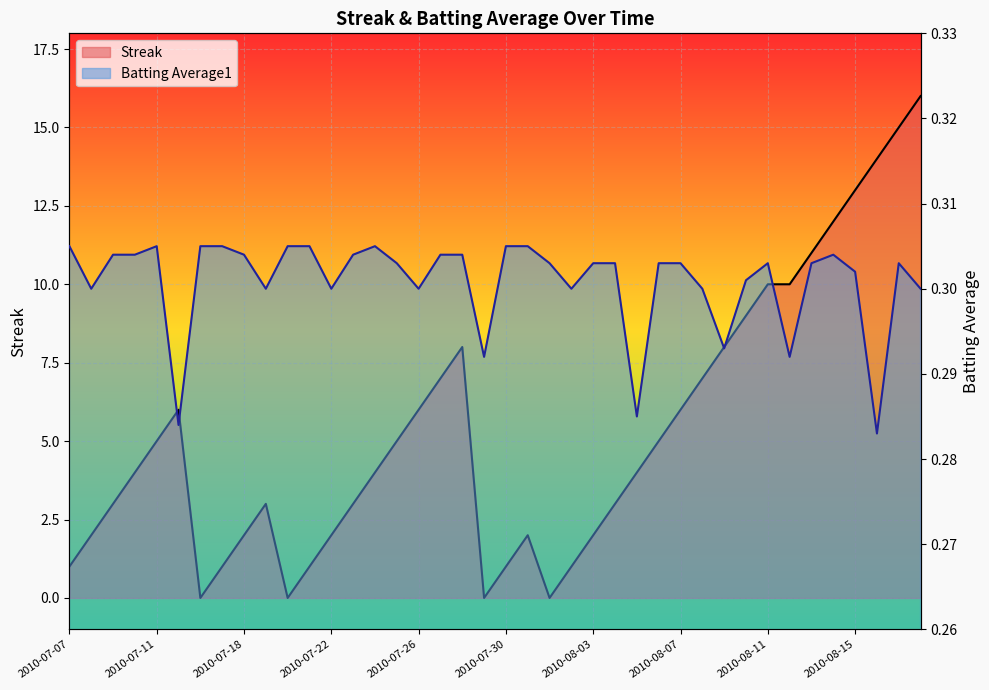

True or false: Streak and Batting Average1 intersect in this chart.

True